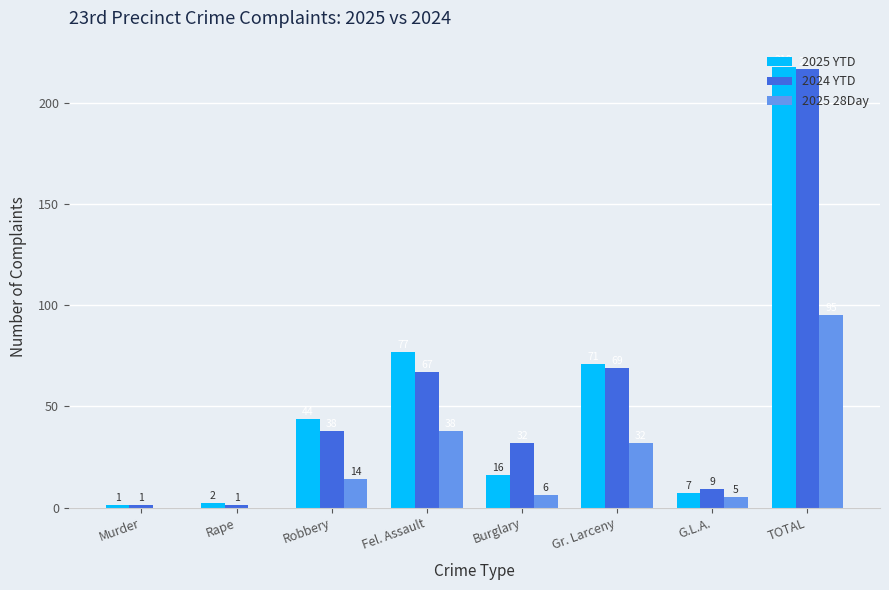

What is the greatest value displayed?

218